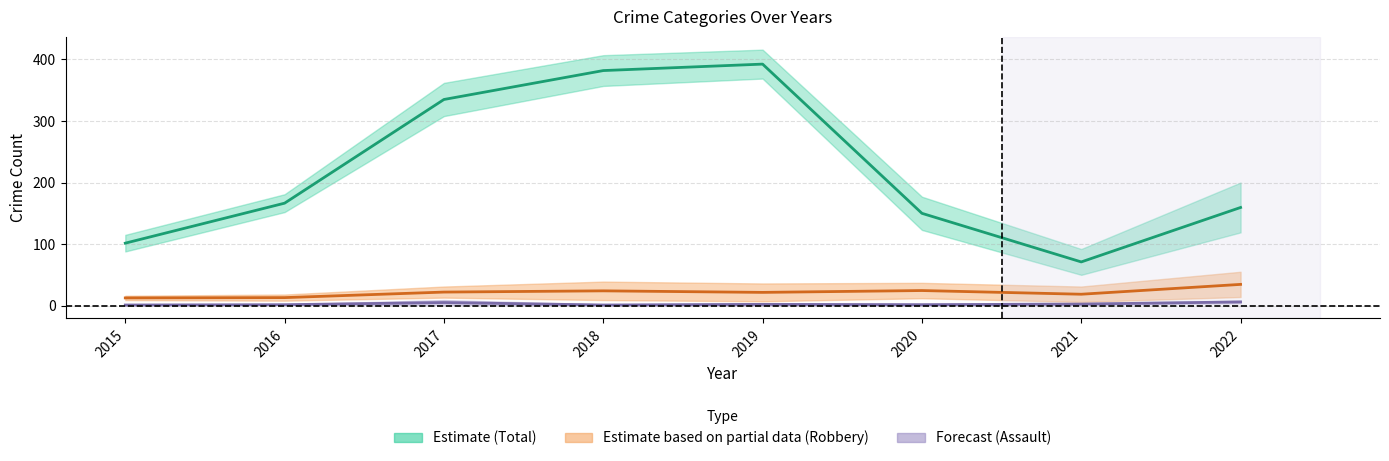

At which category does Robbery mid reach its first local peak?

2018